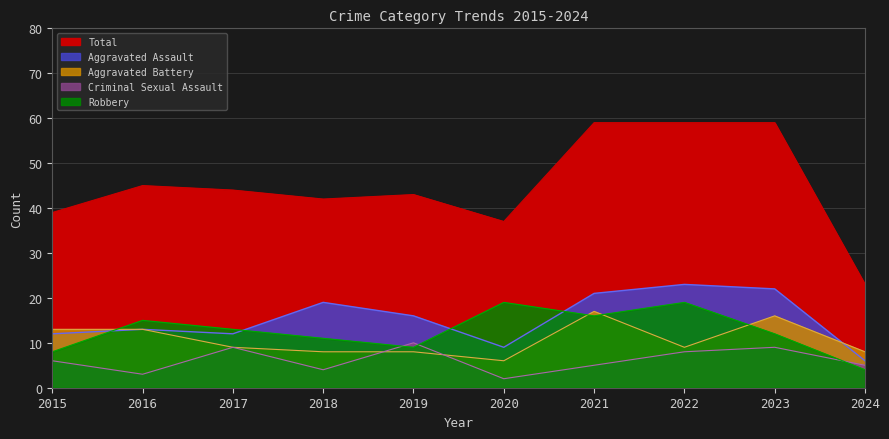

Count the number of categories in the chart.

10